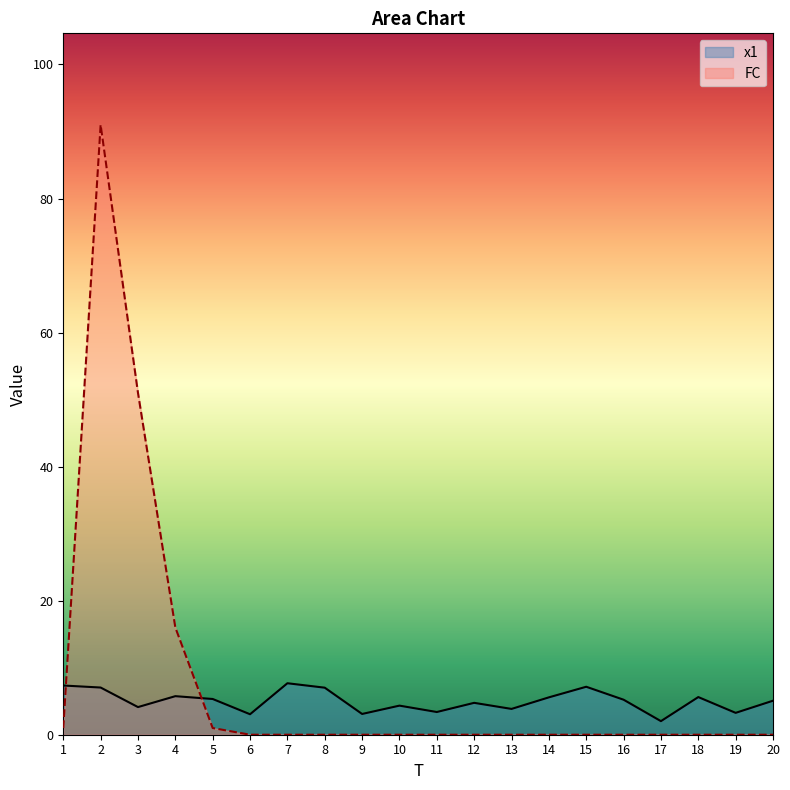

Does the chart have visible grid lines?

No